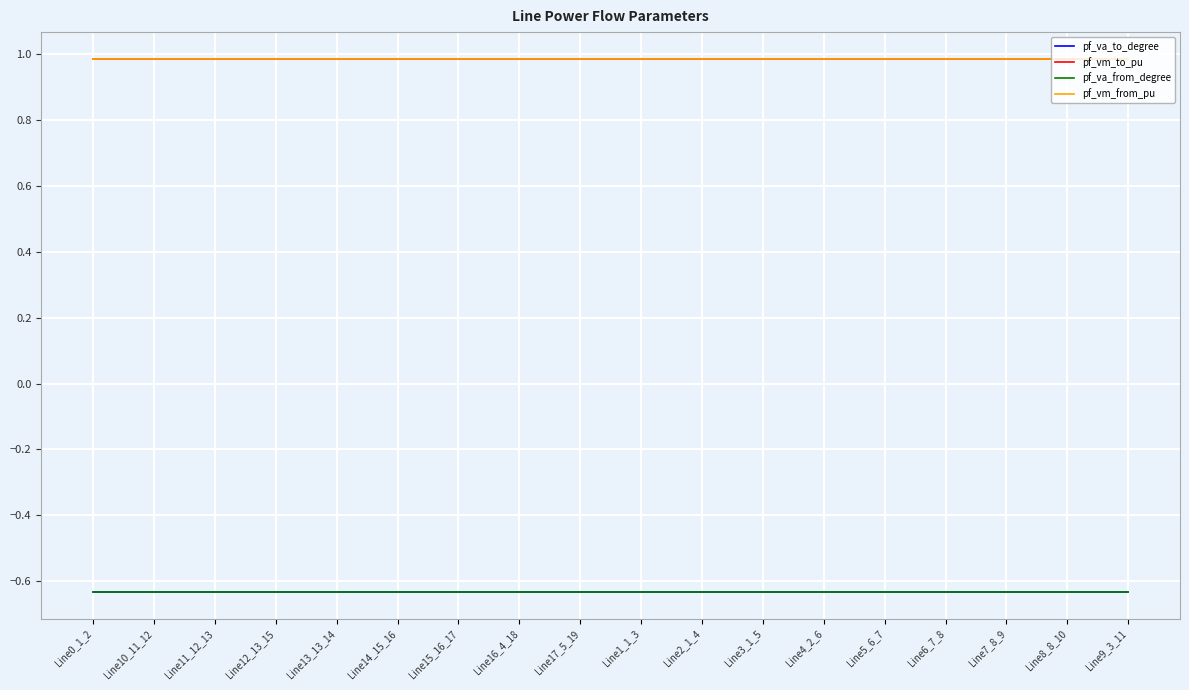

What is the total value across all series at Line0_1_2?

0.7